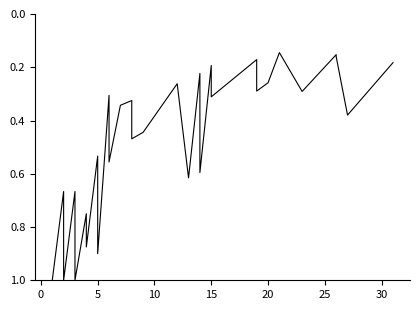

Count the values in the range 0 to 1.

40